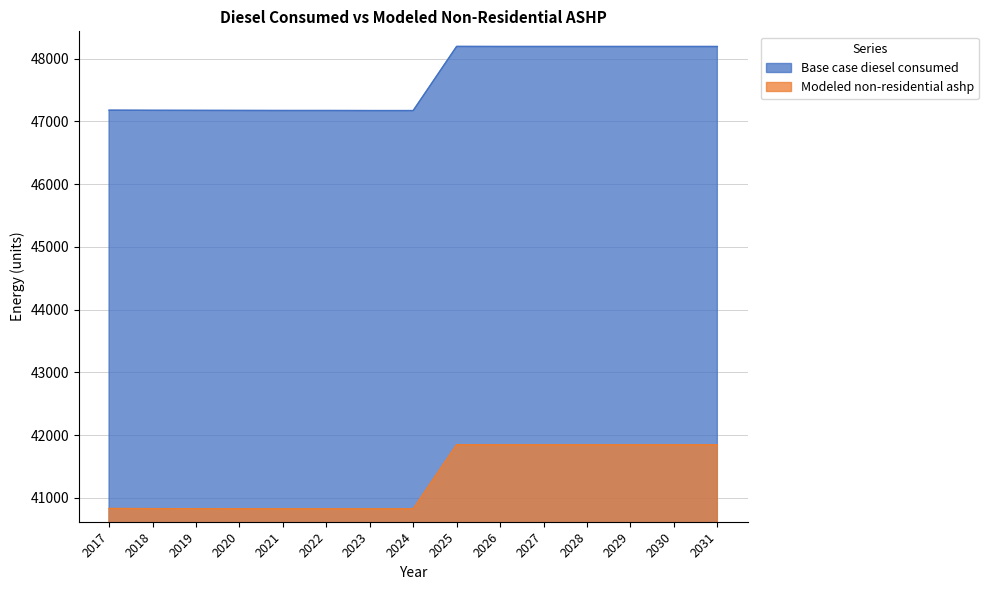

What is the maximum value for Base case diesel consumed?

48194.0